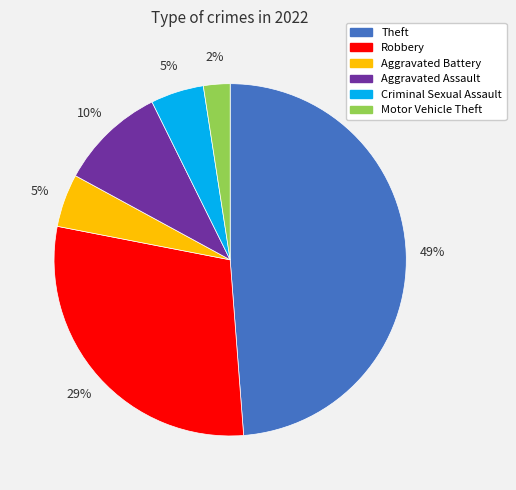

Does Aggravated Assault represent more than half of the total?

No